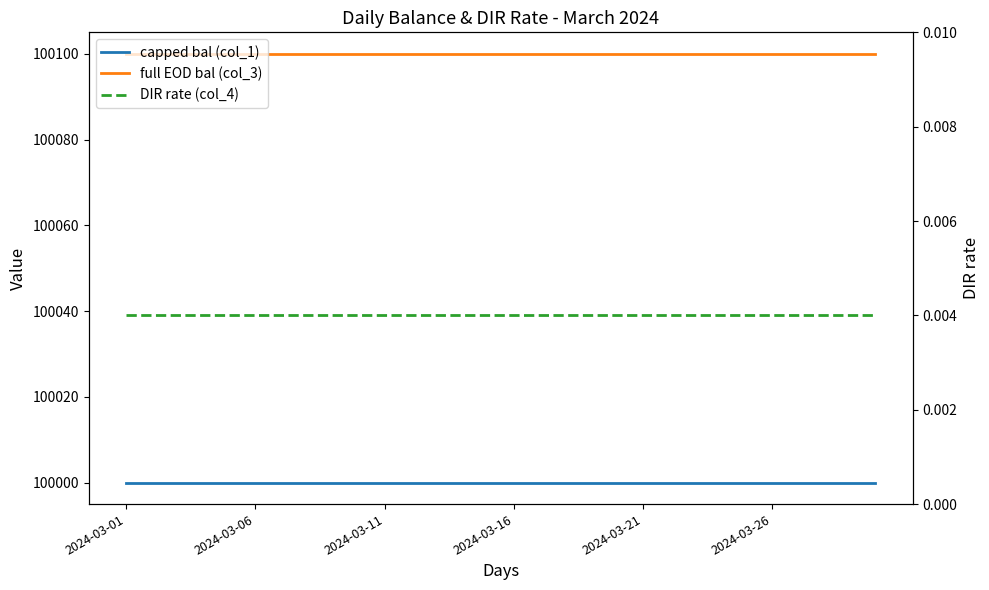

Reading right to left, extract all data points from this chart.

capped bal (col_1): 100000.0	100000.0	100000.0	100000.0	100000.0	100000.0	100000.0	100000.0	100000.0	100000.0	100000.0	100000.0	100000.0	100000.0	100000.0	100000.0	100000.0	100000.0	100000.0	100000.0	100000.0	100000.0	100000.0	100000.0	100000.0	100000.0	100000.0	100000.0	100000.0	100000.0
full EOD bal (col_3): 100100.0	100100.0	100100.0	100100.0	100100.0	100100.0	100100.0	100100.0	100100.0	100100.0	100100.0	100100.0	100100.0	100100.0	100100.0	100100.0	100100.0	100100.0	100100.0	100100.0	100100.0	100100.0	100100.0	100100.0	100100.0	100100.0	100100.0	100100.0	100100.0	100100.0
DIR rate (col_4): 0.0	0.0	0.0	0.0	0.0	0.0	0.0	0.0	0.0	0.0	0.0	0.0	0.0	0.0	0.0	0.0	0.0	0.0	0.0	0.0	0.0	0.0	0.0	0.0	0.0	0.0	0.0	0.0	0.0	0.0